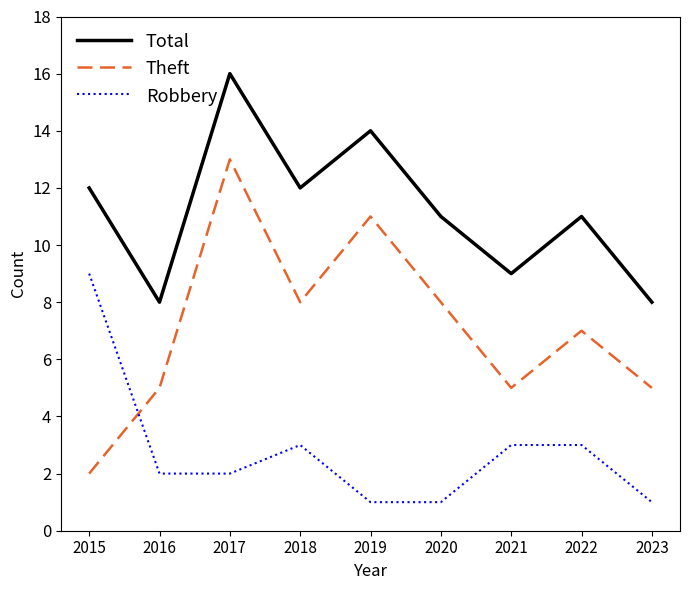

At 2017, list the series in order from largest to smallest.

Total, Theft, Robbery